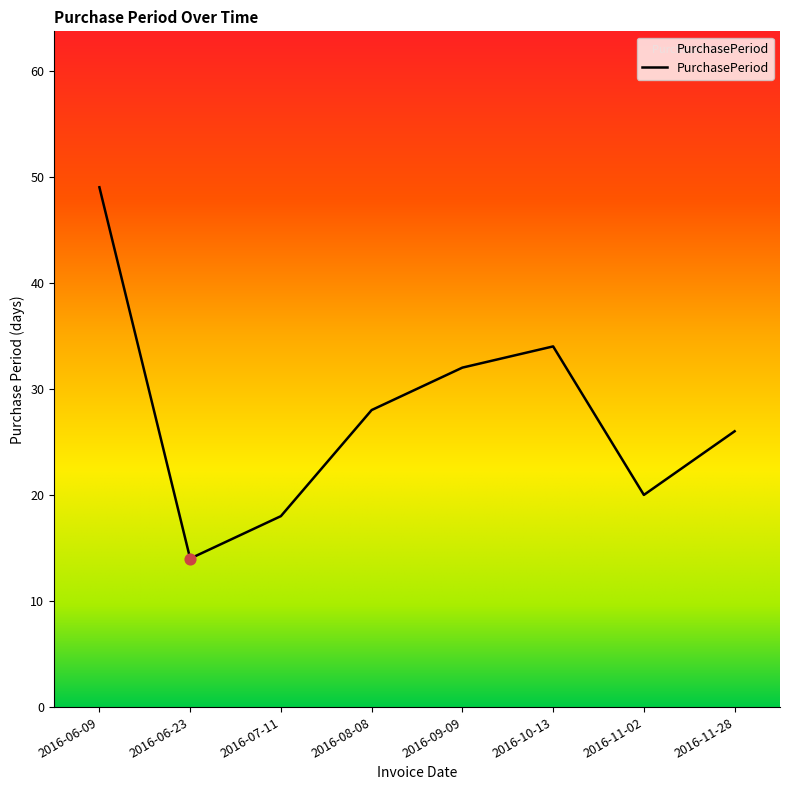

Between 2016-06-23 and 2016-11-28, which is larger?

2016-11-28